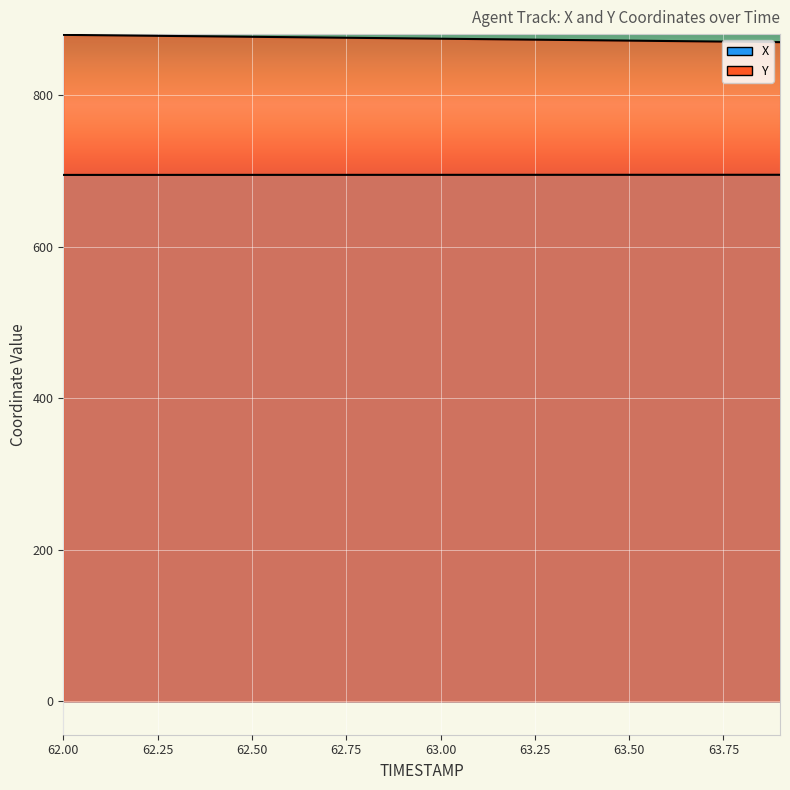

Rank the categories by Y value from highest to lowest.

62.0, 62.1, 62.2, 62.3, 62.4, 62.5, 62.6, 62.7, 62.8, 62.9, 63.0, 63.1, 63.2, 63.3, 63.4, 63.5, 63.6, 63.7, 63.8, 63.9